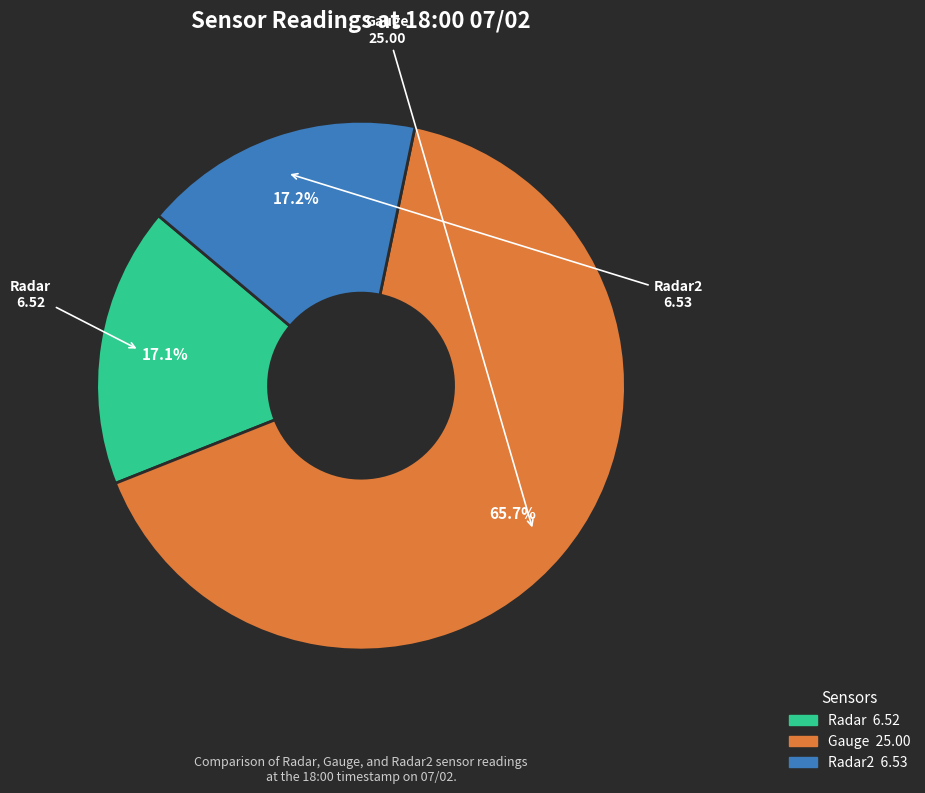

Is there a majority slice in this chart?

Yes